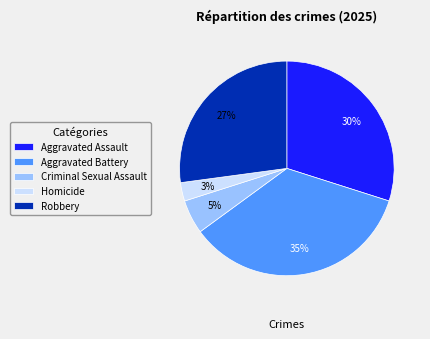

Is there a majority slice in this chart?

No